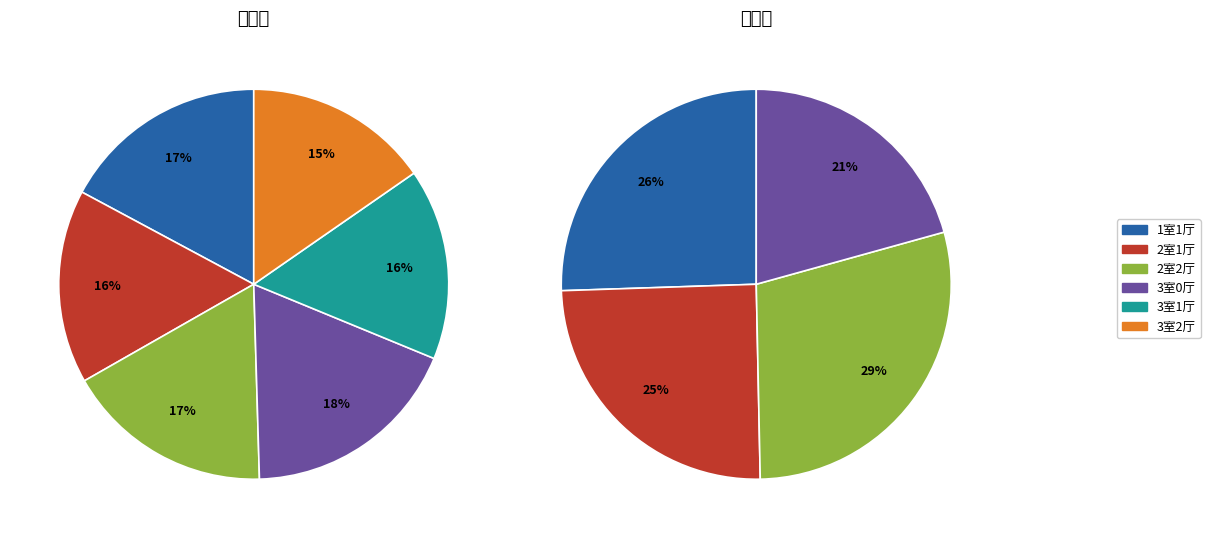

True or false: 3室1厅 accounts for 1% of the total.

False